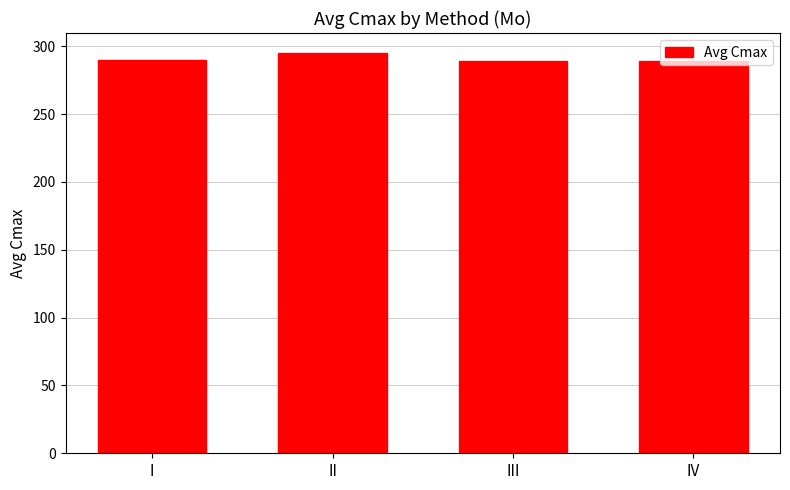

What is the difference between the maximum and second lowest values?

5.6